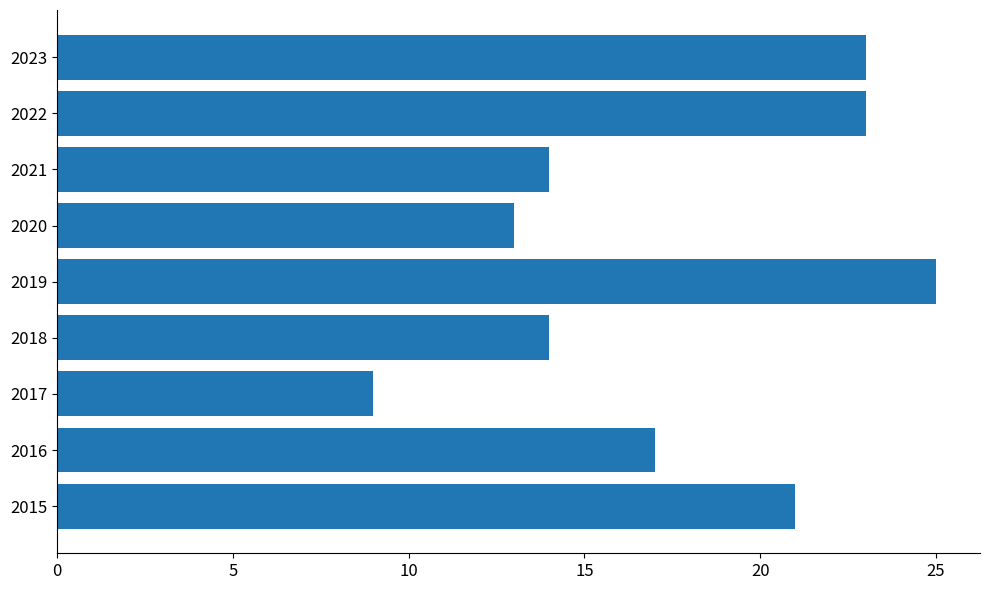

Is it true that the value at 2022 is 23?

True